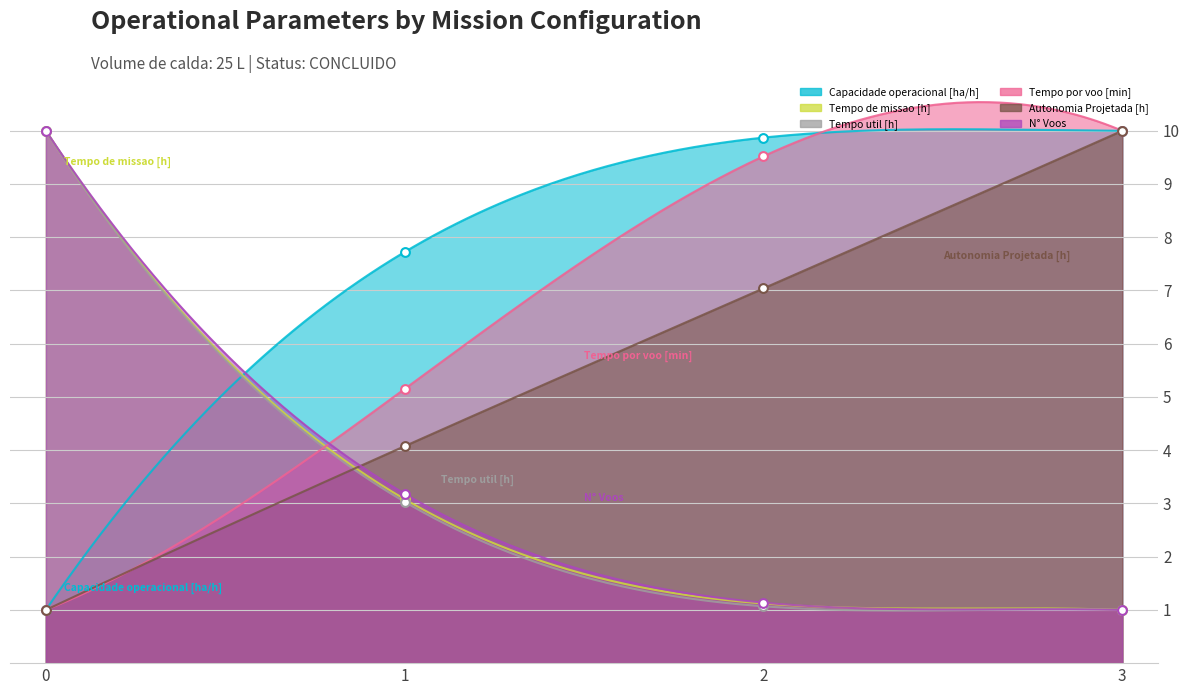

Which series has the widest spread of Y values?

Capacidade operacional [ha/h]